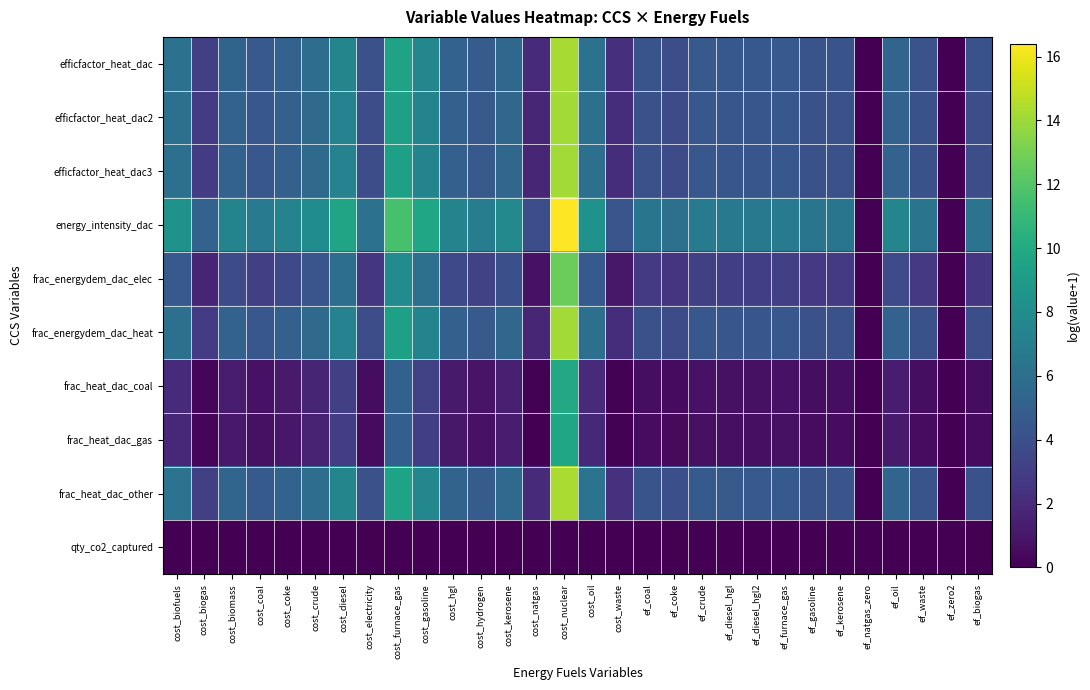

Reading right to left, what are all the values shown in this chart?

efficfactor_heat_dac: ef_biogas=4.1	ef_zero2=0.0	ef_waste=4.2	ef_oil=5.4	ef_natgas_zero=0.0	ef_kerosene=4.3	ef_gasoline=4.3	ef_furnace_gas=4.6	ef_diesel_hgl2=4.5	ef_diesel_hgl=4.5	ef_crude=4.6	ef_coke=4.0	ef_coal=4.3	cost_waste=2.3	cost_oil=6.2	cost_nuclear=14.3	cost_natgas=1.9	cost_kerosene=5.6	cost_hydrogen=4.8	cost_hgl=5.2	cost_gasoline=7.6	cost_furnace_gas=9.5	cost_electricity=4.1	cost_diesel=7.5	cost_crude=5.9	cost_coke=5.2	cost_coal=4.6	cost_biomass=5.3	cost_biogas=3.1	cost_biofuels=6.2
efficfactor_heat_dac2: ef_biogas=3.9	ef_zero2=0.0	ef_waste=4.0	ef_oil=5.2	ef_natgas_zero=0.0	ef_kerosene=4.1	ef_gasoline=4.1	ef_furnace_gas=4.4	ef_diesel_hgl2=4.4	ef_diesel_hgl=4.4	ef_crude=4.4	ef_coke=3.8	ef_coal=4.1	cost_waste=2.1	cost_oil=6.0	cost_nuclear=14.1	cost_natgas=1.8	cost_kerosene=5.4	cost_hydrogen=4.6	cost_hgl=5.0	cost_gasoline=7.4	cost_furnace_gas=9.3	cost_electricity=3.9	cost_diesel=7.3	cost_crude=5.7	cost_coke=5.0	cost_coal=4.4	cost_biomass=5.1	cost_biogas=2.9	cost_biofuels=6.0
efficfactor_heat_dac3: ef_biogas=3.9	ef_zero2=0.0	ef_waste=4.0	ef_oil=5.2	ef_natgas_zero=0.0	ef_kerosene=4.1	ef_gasoline=4.1	ef_furnace_gas=4.4	ef_diesel_hgl2=4.4	ef_diesel_hgl=4.4	ef_crude=4.4	ef_coke=3.8	ef_coal=4.1	cost_waste=2.1	cost_oil=6.0	cost_nuclear=14.1	cost_natgas=1.8	cost_kerosene=5.4	cost_hydrogen=4.6	cost_hgl=5.0	cost_gasoline=7.4	cost_furnace_gas=9.3	cost_electricity=3.9	cost_diesel=7.3	cost_crude=5.7	cost_coke=5.0	cost_coal=4.4	cost_biomass=5.1	cost_biogas=2.9	cost_biofuels=6.0
energy_intensity_dac: ef_biogas=6.2	ef_zero2=0.0	ef_waste=6.3	ef_oil=7.5	ef_natgas_zero=0.0	ef_kerosene=6.4	ef_gasoline=6.4	ef_furnace_gas=6.7	ef_diesel_hgl2=6.7	ef_diesel_hgl=6.7	ef_crude=6.7	ef_coke=6.1	ef_coal=6.4	cost_waste=4.3	cost_oil=8.3	cost_nuclear=16.4	cost_natgas=3.9	cost_kerosene=7.7	cost_hydrogen=6.9	cost_hgl=7.3	cost_gasoline=9.7	cost_furnace_gas=11.6	cost_electricity=6.2	cost_diesel=9.6	cost_crude=8.0	cost_coke=7.3	cost_coal=6.7	cost_biomass=7.4	cost_biogas=5.2	cost_biofuels=8.3
frac_energydem_dac_elec: ef_biogas=2.6	ef_zero2=0.0	ef_waste=2.7	ef_oil=3.8	ef_natgas_zero=0.0	ef_kerosene=2.8	ef_gasoline=2.8	ef_furnace_gas=3.1	ef_diesel_hgl2=3.0	ef_diesel_hgl=3.0	ef_crude=3.1	ef_coke=2.5	ef_coal=2.8	cost_waste=1.1	cost_oil=4.7	cost_nuclear=12.7	cost_natgas=0.8	cost_kerosene=4.0	cost_hydrogen=3.2	cost_hgl=3.7	cost_gasoline=6.0	cost_furnace_gas=7.9	cost_electricity=2.6	cost_diesel=5.9	cost_crude=4.3	cost_coke=3.7	cost_coal=3.1	cost_biomass=3.8	cost_biogas=1.7	cost_biofuels=4.7
frac_energydem_dac_heat: ef_biogas=3.9	ef_zero2=0.0	ef_waste=4.0	ef_oil=5.2	ef_natgas_zero=0.0	ef_kerosene=4.1	ef_gasoline=4.1	ef_furnace_gas=4.4	ef_diesel_hgl2=4.4	ef_diesel_hgl=4.4	ef_crude=4.4	ef_coke=3.8	ef_coal=4.1	cost_waste=2.1	cost_oil=6.0	cost_nuclear=14.1	cost_natgas=1.8	cost_kerosene=5.4	cost_hydrogen=4.6	cost_hgl=5.0	cost_gasoline=7.4	cost_furnace_gas=9.3	cost_electricity=3.9	cost_diesel=7.3	cost_crude=5.7	cost_coke=5.0	cost_coal=4.4	cost_biomass=5.1	cost_biogas=2.9	cost_biofuels=6.0
frac_heat_dac_coal: ef_biogas=0.6	ef_zero2=0.0	ef_waste=0.6	ef_oil=1.3	ef_natgas_zero=0.0	ef_kerosene=0.6	ef_gasoline=0.6	ef_furnace_gas=0.8	ef_diesel_hgl2=0.8	ef_diesel_hgl=0.8	ef_crude=0.8	ef_coke=0.5	ef_coal=0.6	cost_waste=0.1	cost_oil=2.0	cost_nuclear=9.9	cost_natgas=0.1	cost_kerosene=1.4	cost_hydrogen=0.9	cost_hgl=1.2	cost_gasoline=3.2	cost_furnace_gas=5.1	cost_electricity=0.5	cost_diesel=3.1	cost_crude=1.7	cost_coke=1.2	cost_coal=0.8	cost_biomass=1.2	cost_biogas=0.2	cost_biofuels=2.0
frac_heat_dac_gas: ef_biogas=0.5	ef_zero2=0.0	ef_waste=0.5	ef_oil=1.2	ef_natgas_zero=0.0	ef_kerosene=0.6	ef_gasoline=0.5	ef_furnace_gas=0.7	ef_diesel_hgl2=0.7	ef_diesel_hgl=0.7	ef_crude=0.7	ef_coke=0.4	ef_coal=0.6	cost_waste=0.1	cost_oil=1.8	cost_nuclear=9.7	cost_natgas=0.1	cost_kerosene=1.3	cost_hydrogen=0.8	cost_hgl=1.1	cost_gasoline=3.1	cost_furnace_gas=4.9	cost_electricity=0.5	cost_diesel=3.0	cost_crude=1.5	cost_coke=1.1	cost_coal=0.7	cost_biomass=1.1	cost_biogas=0.2	cost_biofuels=1.8
frac_heat_dac_other: ef_biogas=4.1	ef_zero2=0.0	ef_waste=4.2	ef_oil=5.4	ef_natgas_zero=0.0	ef_kerosene=4.3	ef_gasoline=4.3	ef_furnace_gas=4.6	ef_diesel_hgl2=4.6	ef_diesel_hgl=4.6	ef_crude=4.6	ef_coke=4.0	ef_coal=4.3	cost_waste=2.3	cost_oil=6.2	cost_nuclear=14.3	cost_natgas=2.0	cost_kerosene=5.6	cost_hydrogen=4.8	cost_hgl=5.2	cost_gasoline=7.6	cost_furnace_gas=9.5	cost_electricity=4.1	cost_diesel=7.5	cost_crude=5.9	cost_coke=5.2	cost_coal=4.6	cost_biomass=5.3	cost_biogas=3.1	cost_biofuels=6.2
qty_co2_captured: ef_biogas=0.0	ef_zero2=0.0	ef_waste=0.0	ef_oil=0.0	ef_natgas_zero=0.0	ef_kerosene=0.0	ef_gasoline=0.0	ef_furnace_gas=0.0	ef_diesel_hgl2=0.0	ef_diesel_hgl=0.0	ef_crude=0.0	ef_coke=0.0	ef_coal=0.0	cost_waste=0.0	cost_oil=0.0	cost_nuclear=0.0	cost_natgas=0.0	cost_kerosene=0.0	cost_hydrogen=0.0	cost_hgl=0.0	cost_gasoline=0.0	cost_furnace_gas=0.0	cost_electricity=0.0	cost_diesel=0.0	cost_crude=0.0	cost_coke=0.0	cost_coal=0.0	cost_biomass=0.0	cost_biogas=0.0	cost_biofuels=0.0